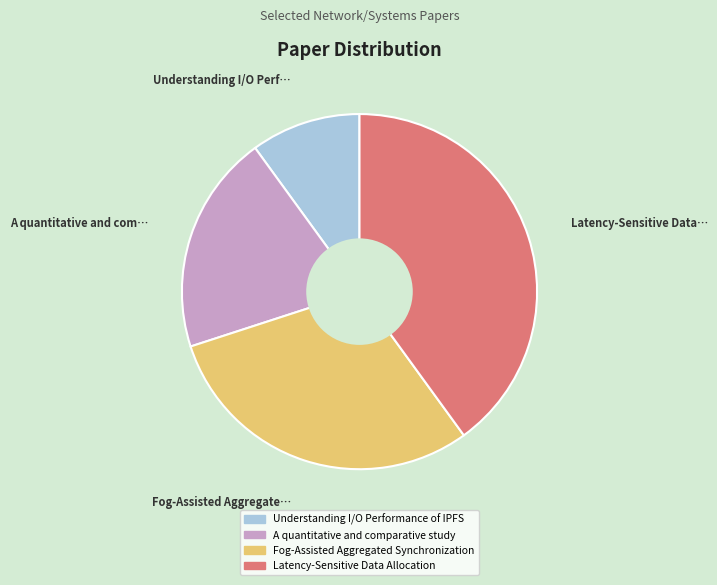

Approximately how many times larger is the value at A quantitative and comparative study compared to Fog-Assisted Aggregated Synchronization?

0.7